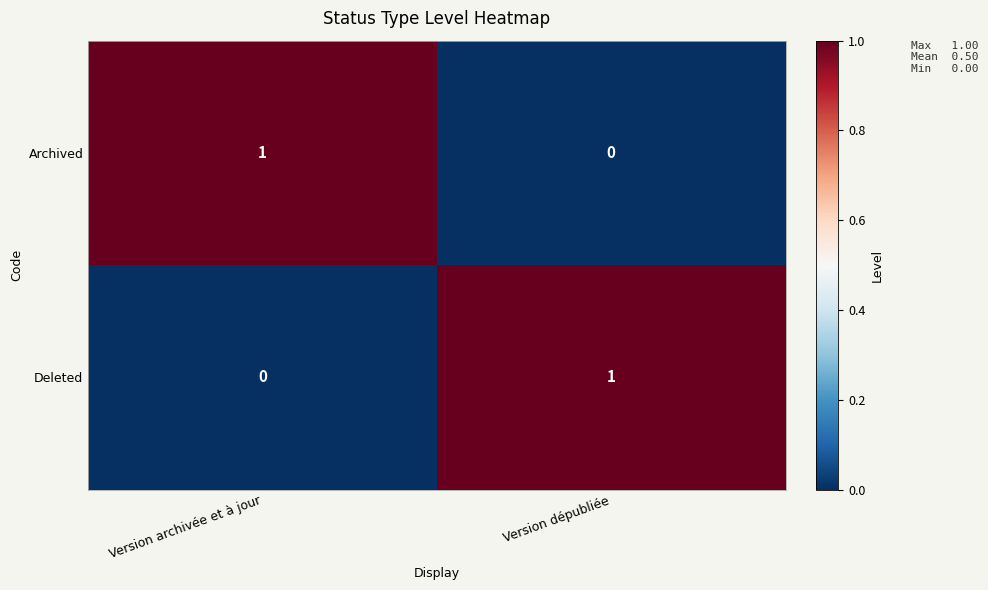

At how many categories does at least one series exceed 0?

2